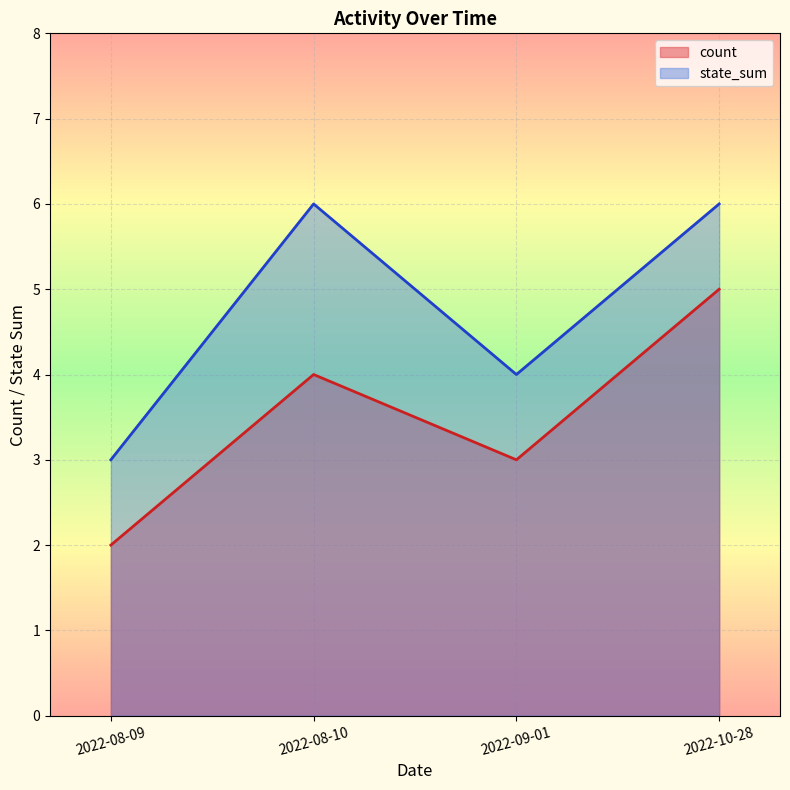

Reading left to right, transcribe all the data shown in this chart.

count: 2	4	3	5
state_sum: 3	6	4	6